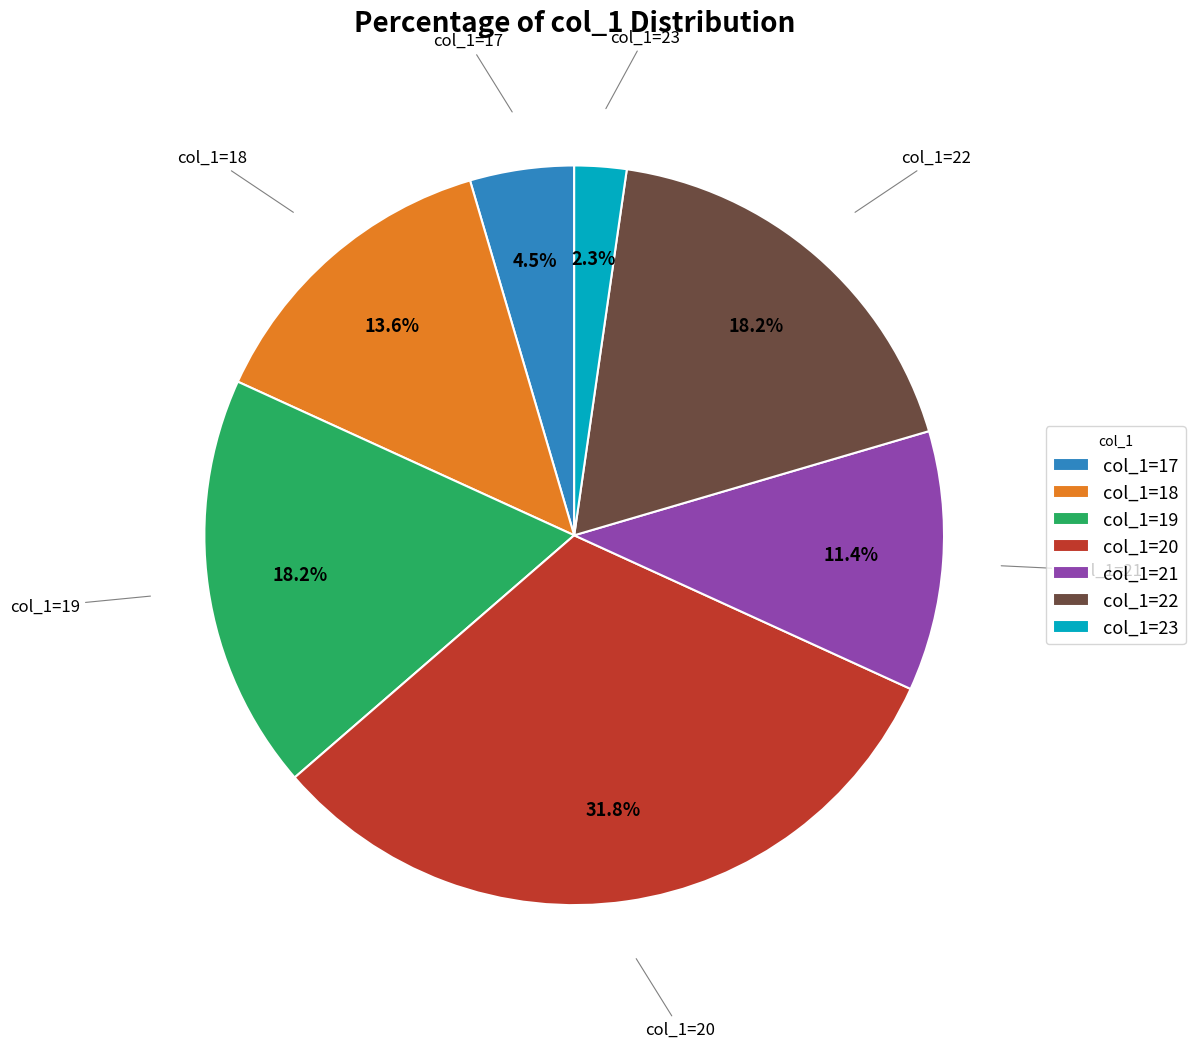

Does any single category account for the majority?

No